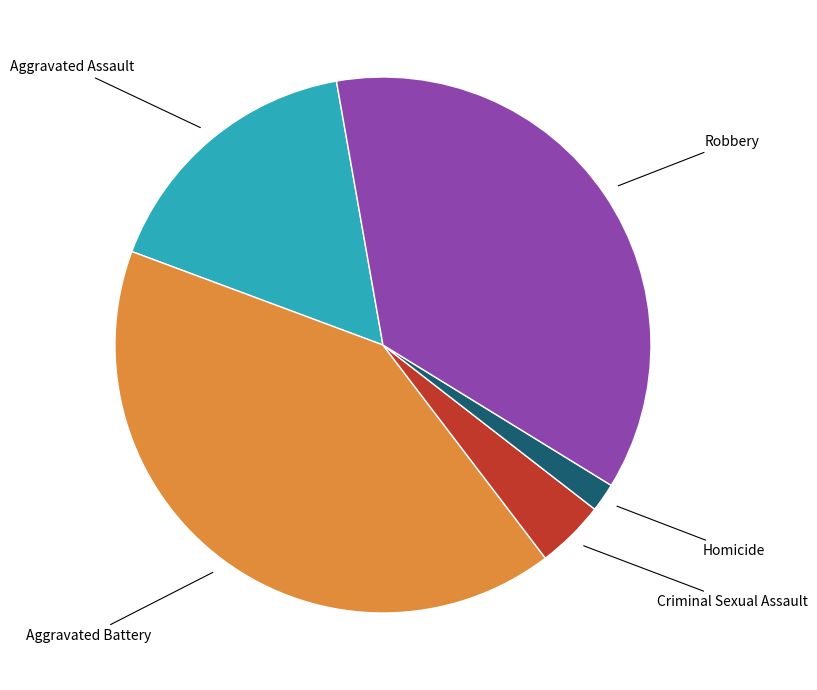

Which has a higher value, Robbery or Aggravated Assault?

Robbery